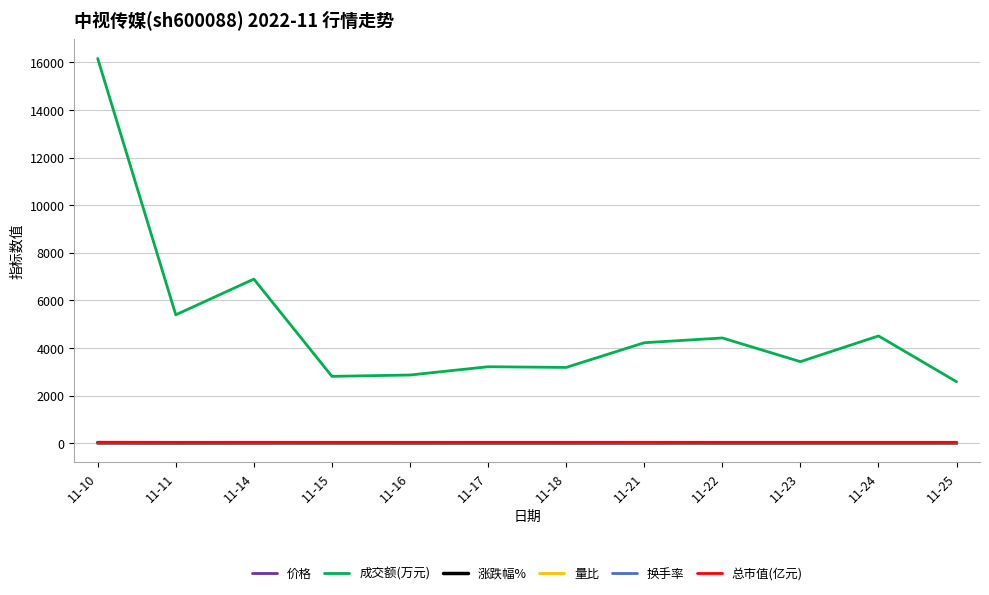

The value of 成交额(万元) at 11-18 is 5243.0. True or false?

False